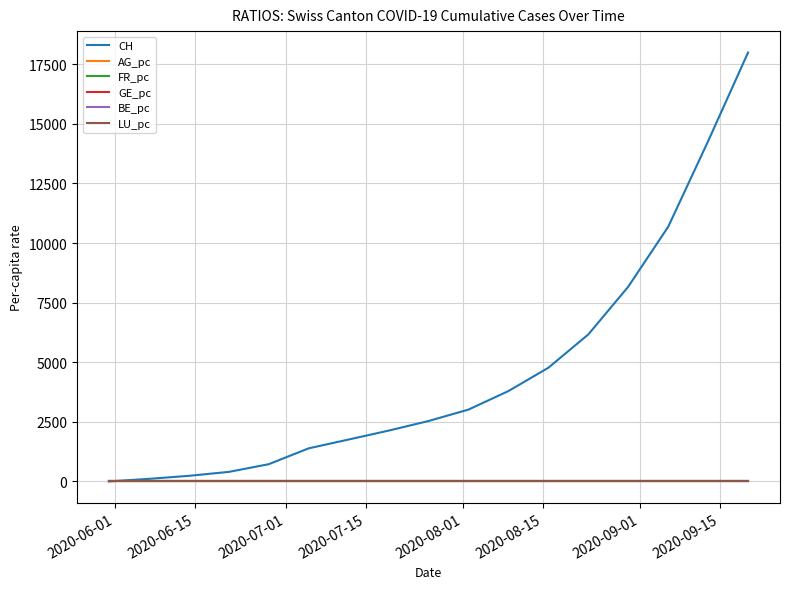

What is the highest value of the CH series?

17989.0